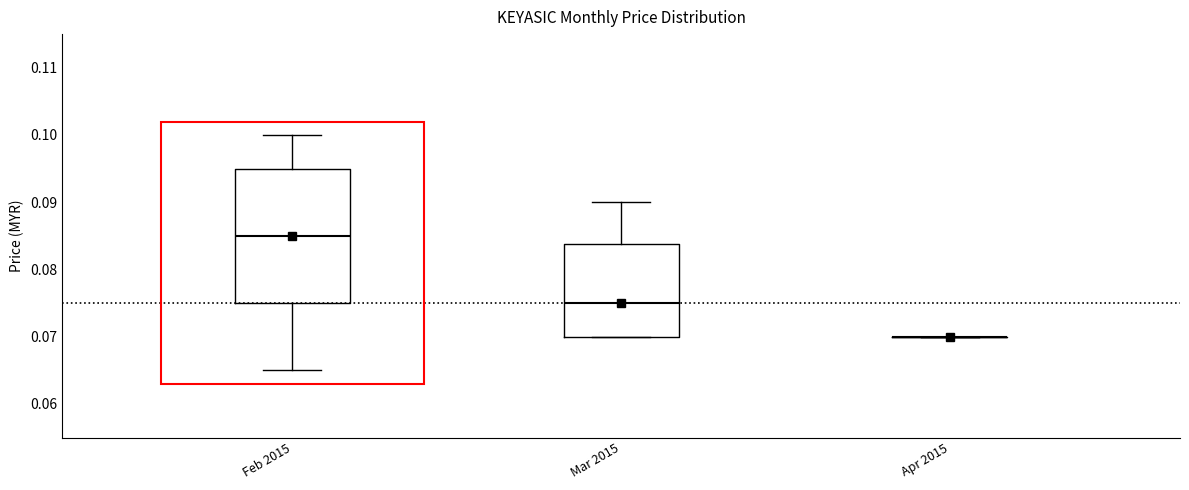

Where does the median line of the box for Feb 2015 sit on the y-axis? The values are not printed on the chart, so give them approximately, as read against the axis.

0.085